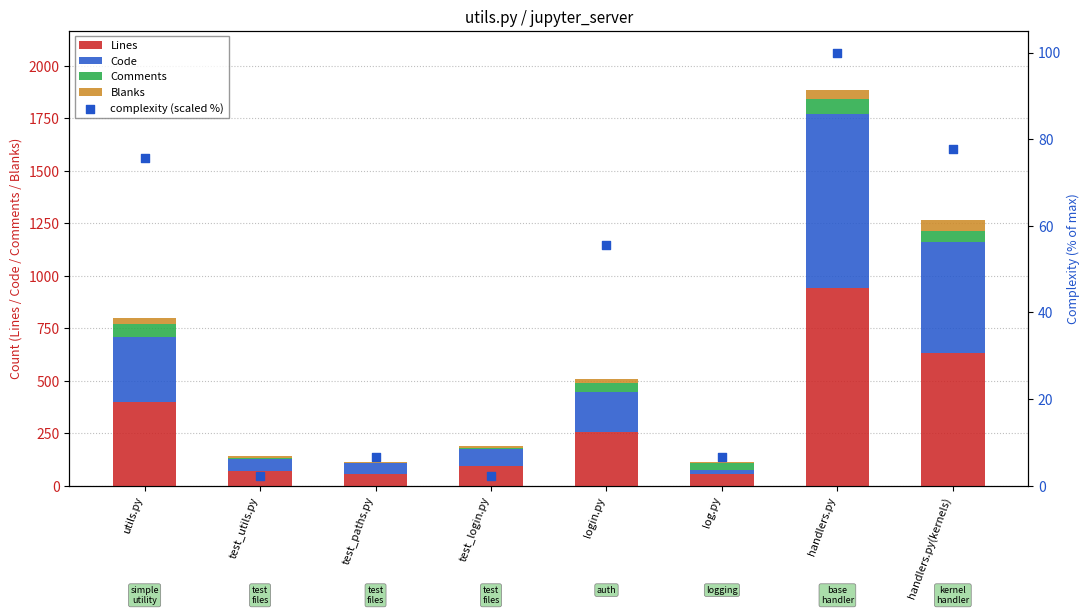

Which series reaches the minimum Y coordinate?

complexity (scaled %)